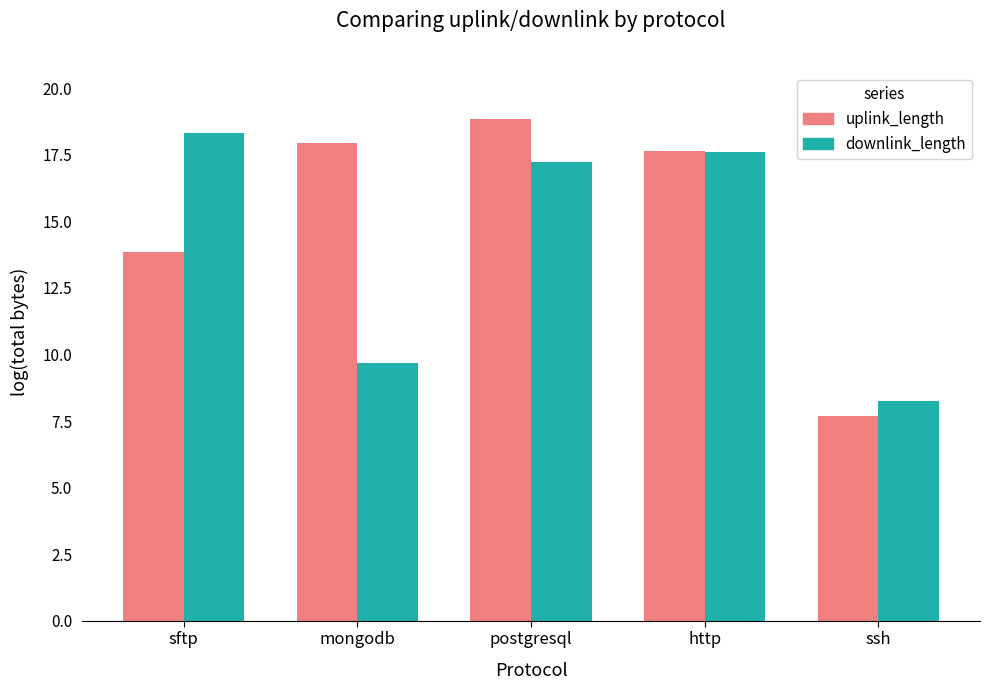

How many values in the downlink_length series are below 17?

2